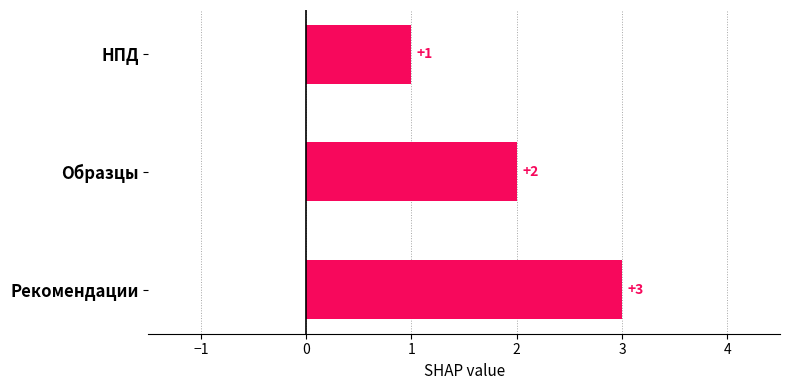

How many data points are less than 2?

1